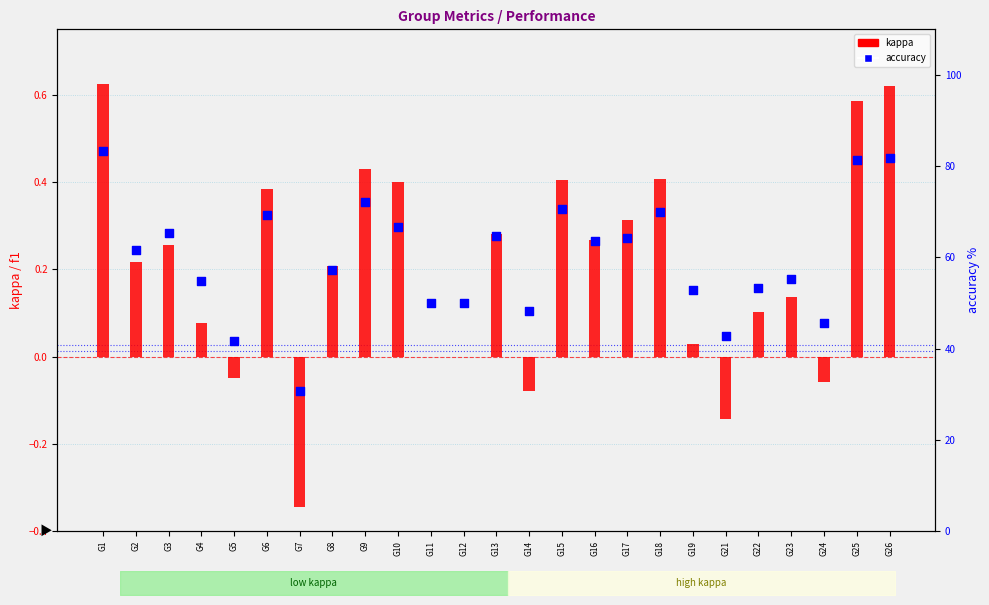

Which series has the largest total across all categories?

accuracy